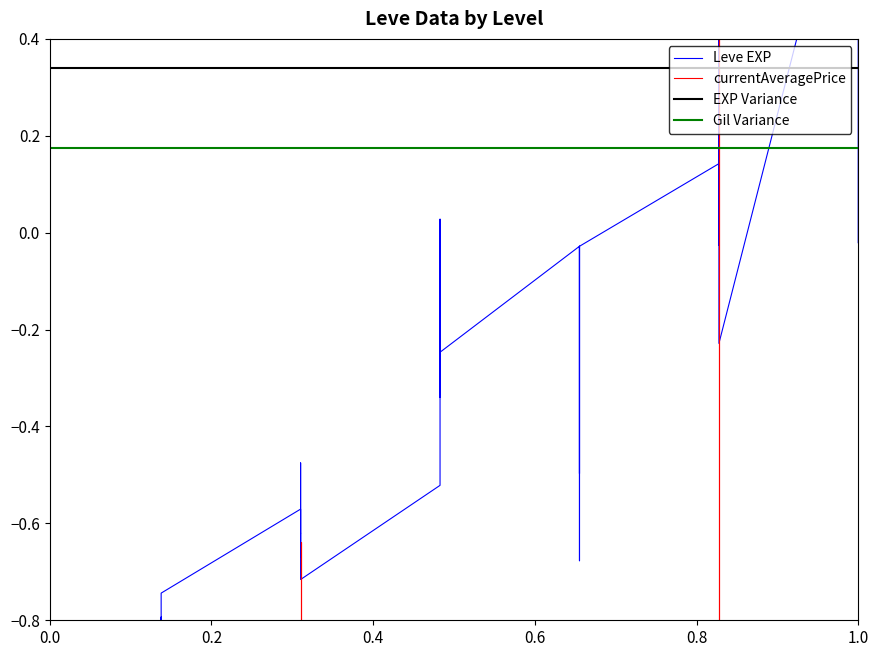

Is the value of currentAveragePrice at 20 greater than the value of EXP Variance at 29?

No